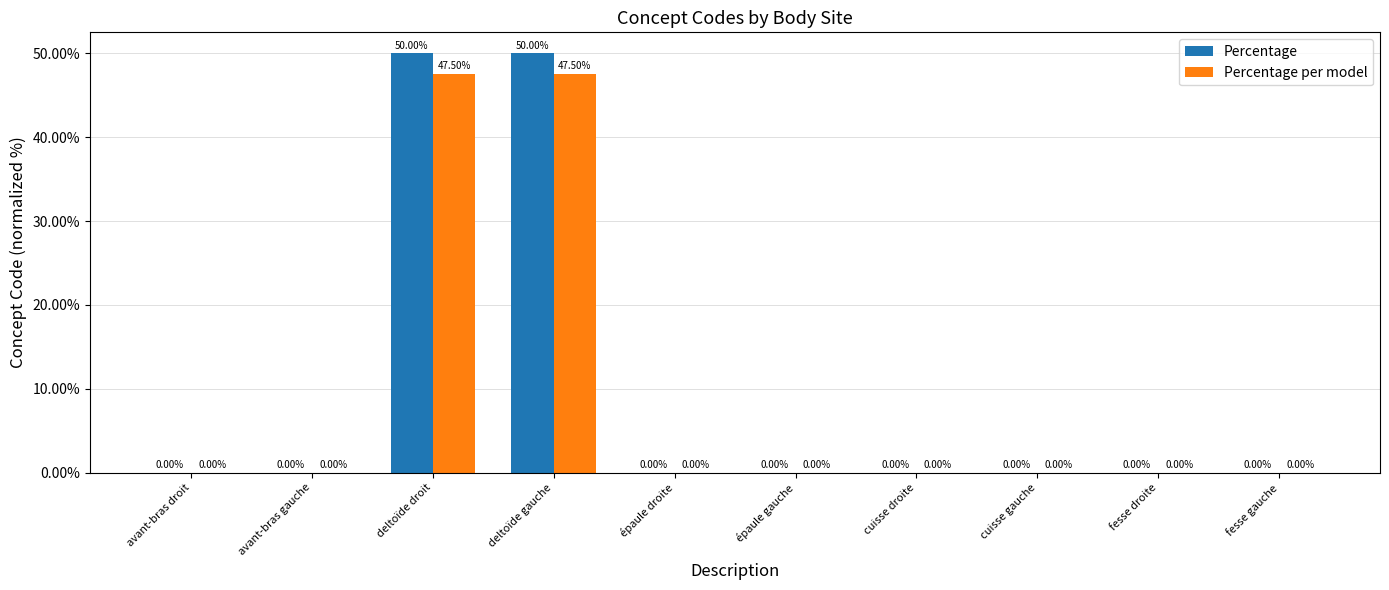

What are all the series names shown in the legend?

Percentage, Percentage per model